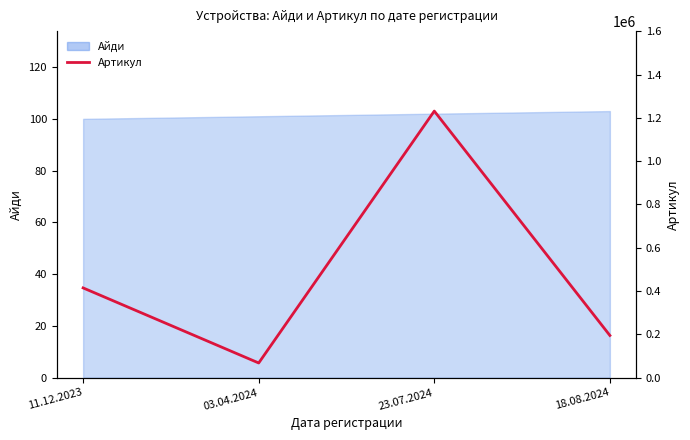

At which label is the value closest to 649442?

11.12.2023